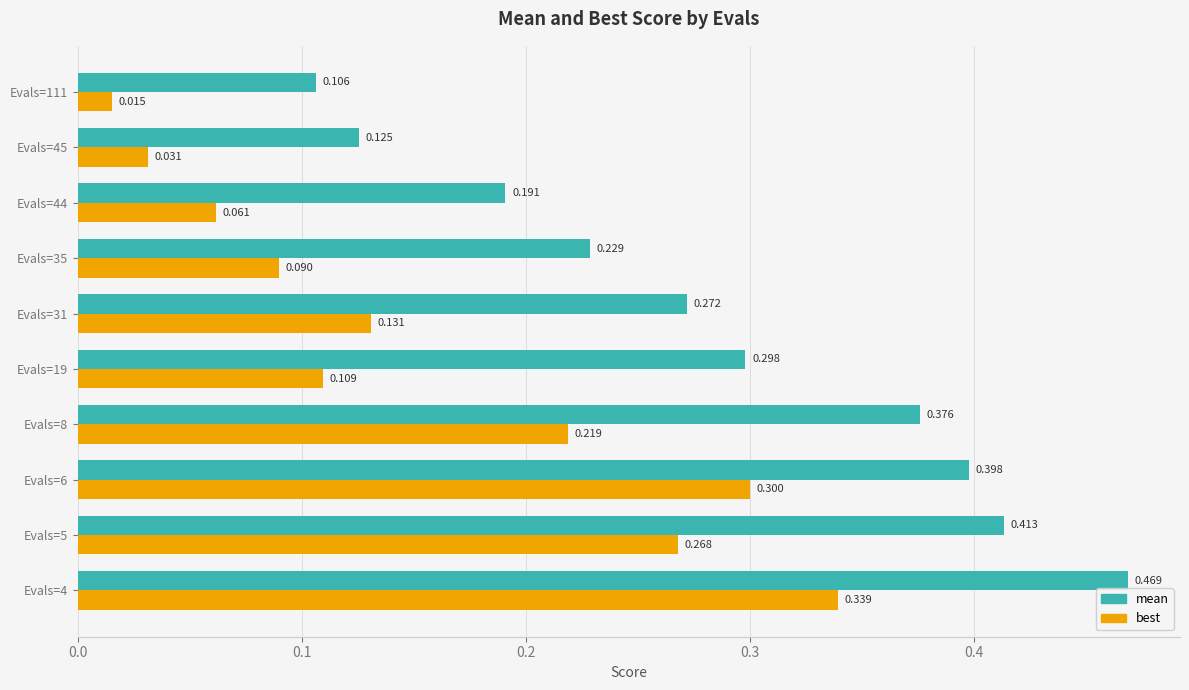

Which series has the largest total across all categories?

mean